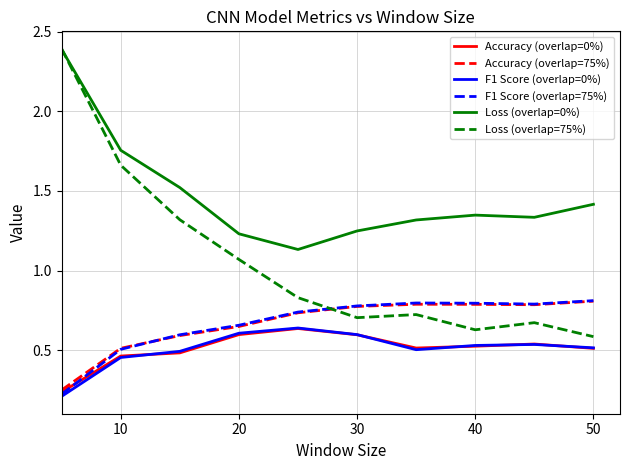

What is the greatest value displayed?

2.4